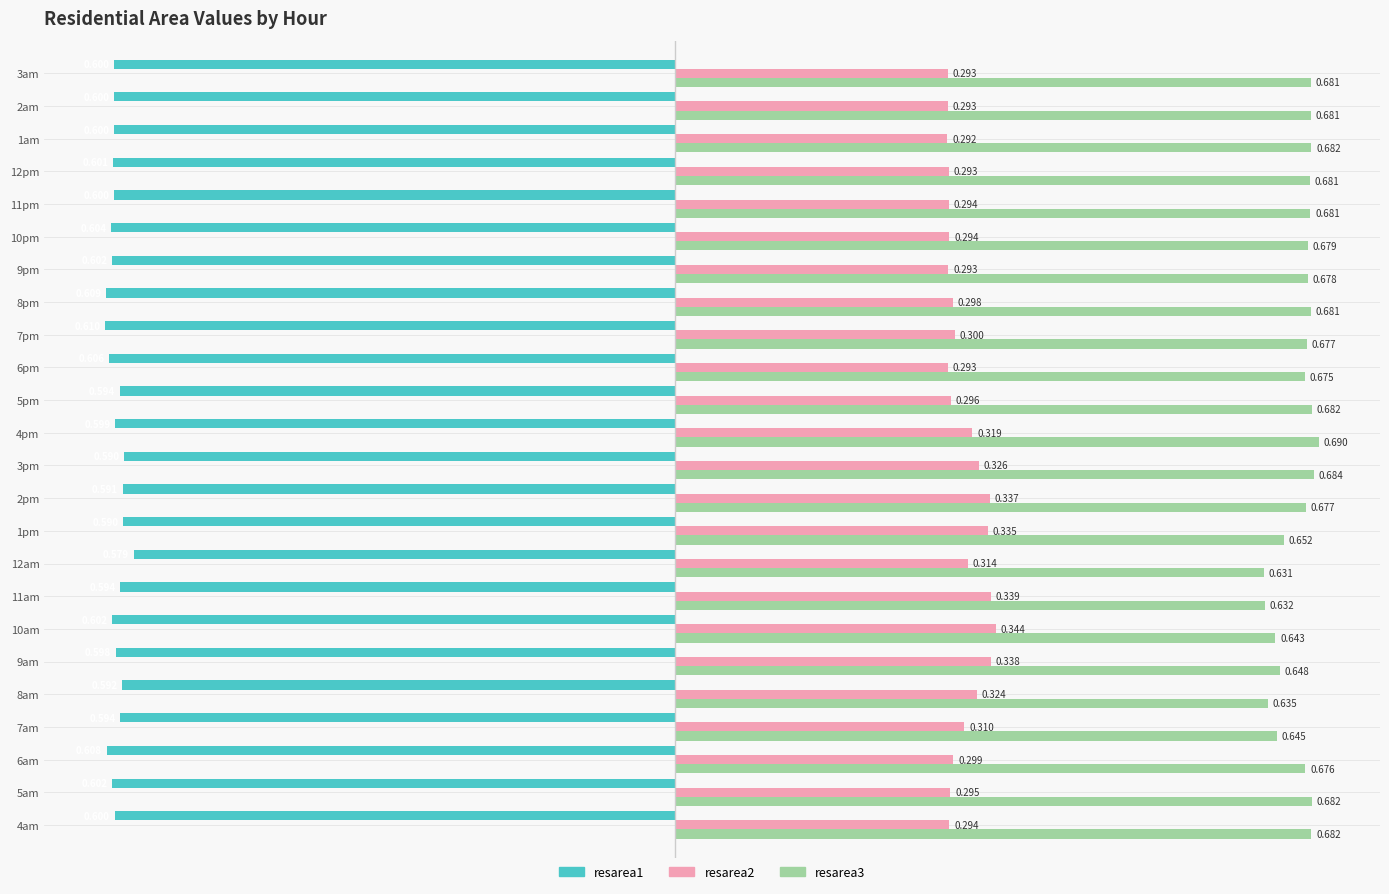

At which category is the sum across all series the highest?

2pm